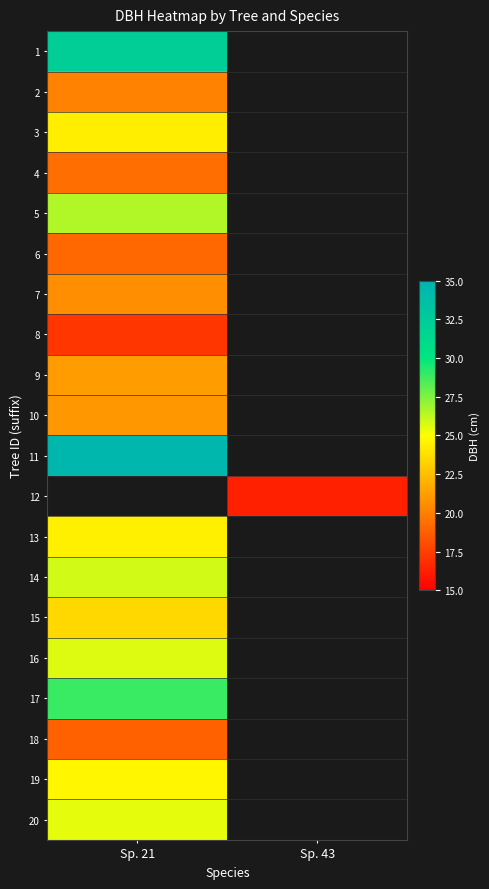

The 6 series shows 8.0 at Sp. 21. True or false?

False